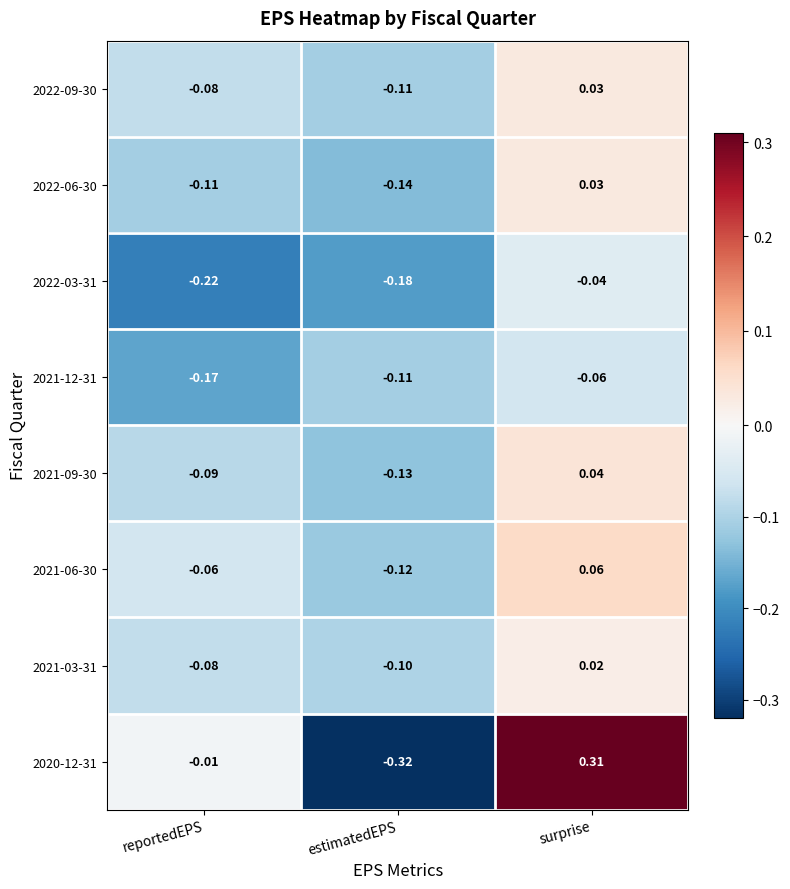

Which series has the largest total across all categories?

2020-12-31